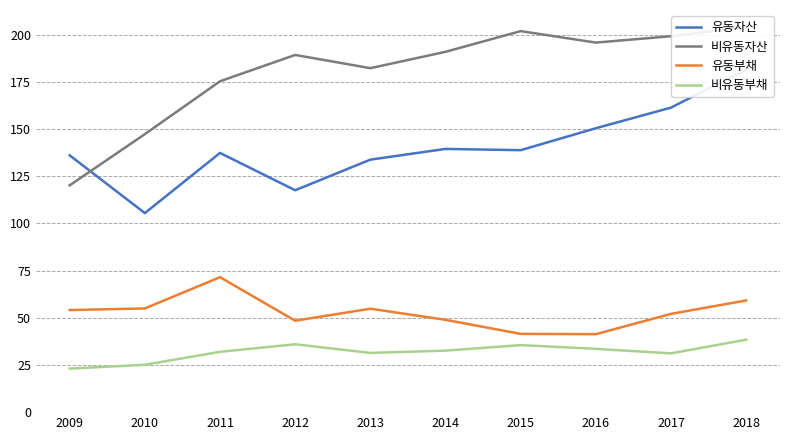

True or false: 비유동자산 and 유동부채 intersect in this chart.

False